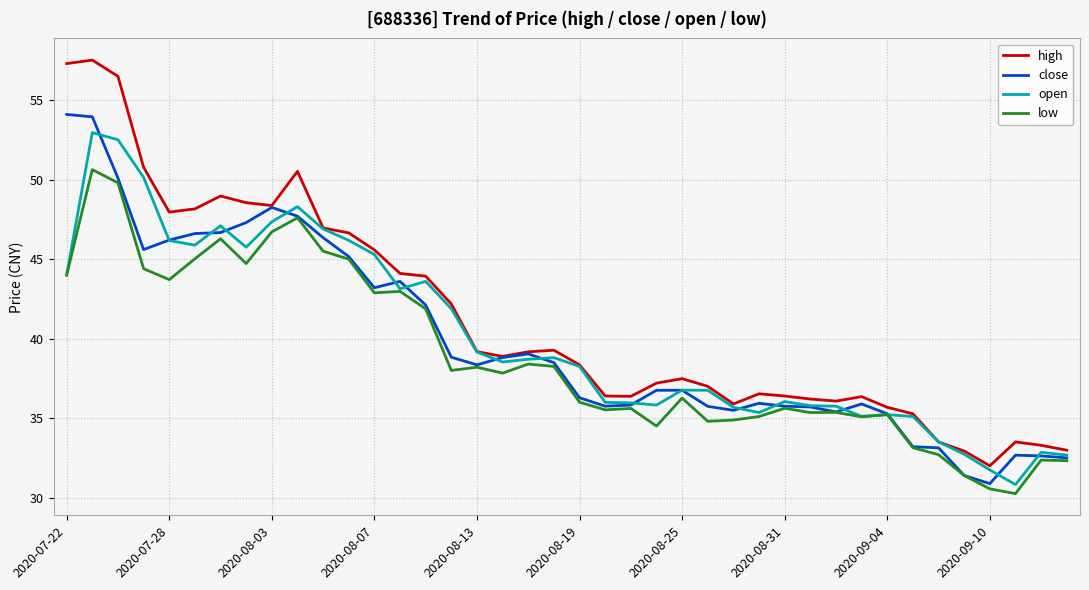

Which series has the largest range (max minus min)?

high